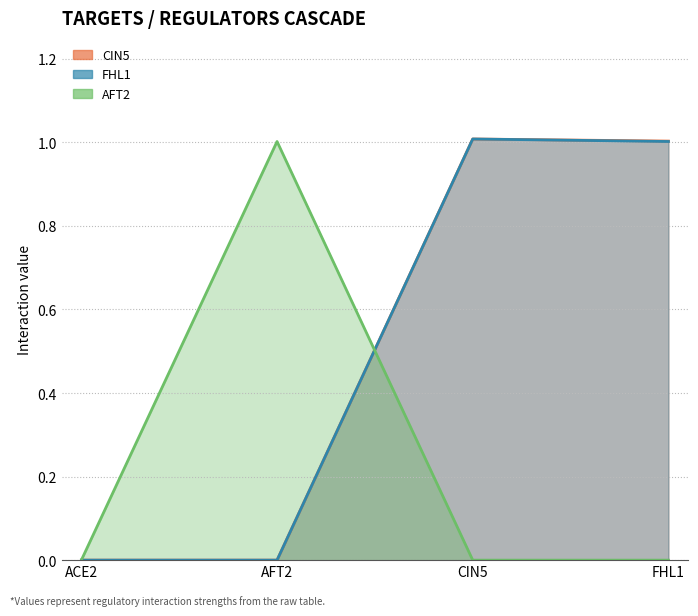

Where is AFT2 nearest to the value 0?

ACE2